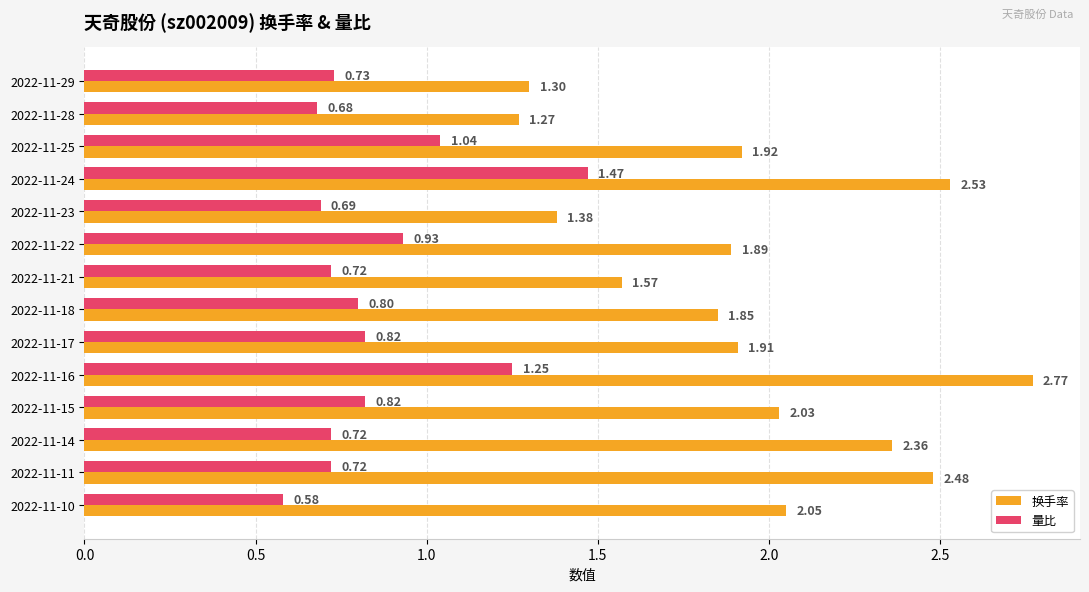

Which series has the largest total across all categories?

换手率